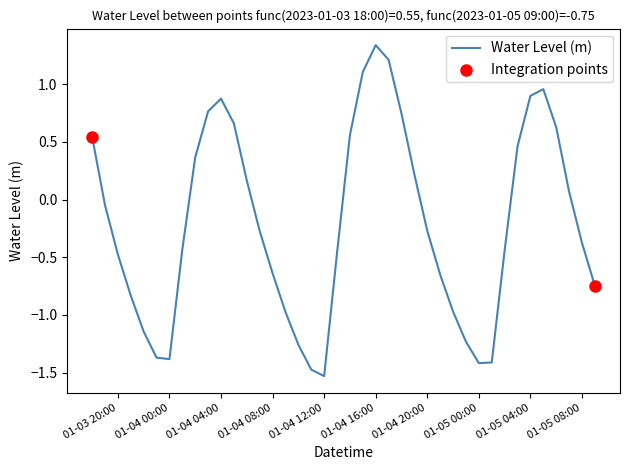

What is the difference between the maximum and minimum values?

2.9